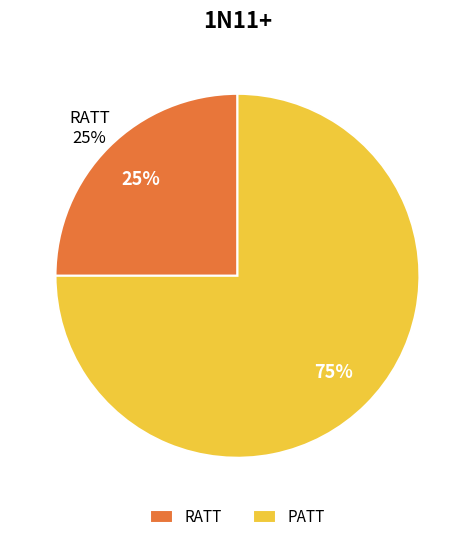

What percentage is the RATT slice, to the nearest percent?

25%